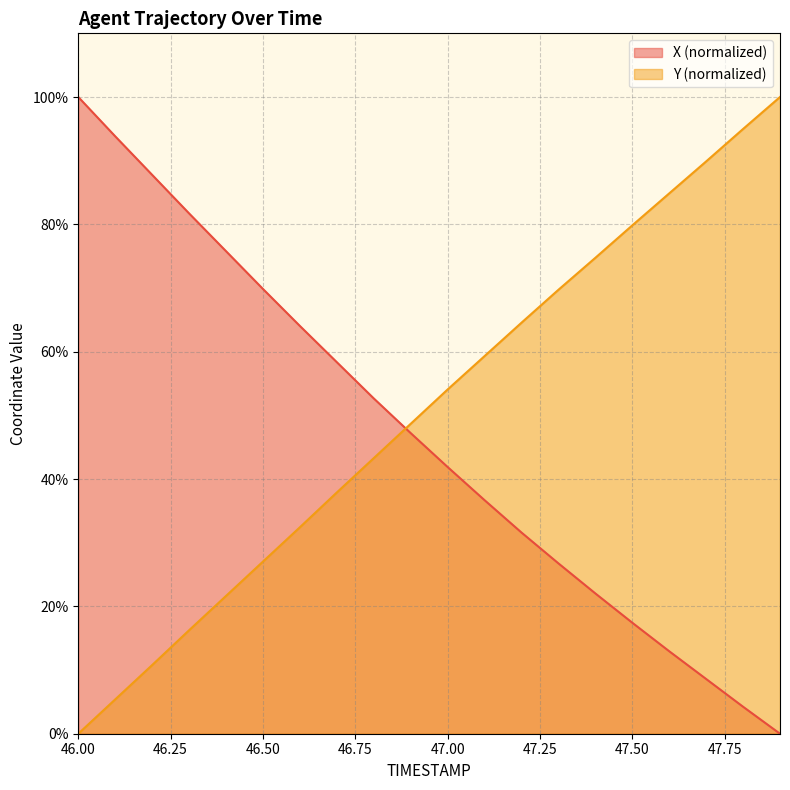

At which label does X reach its peak?

46.0